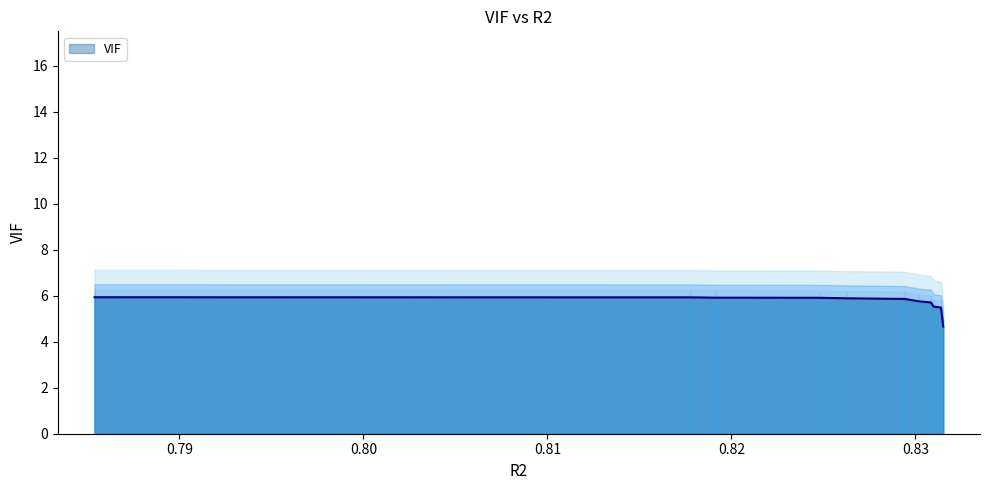

Does the chart display data point markers on the line(s)?

No